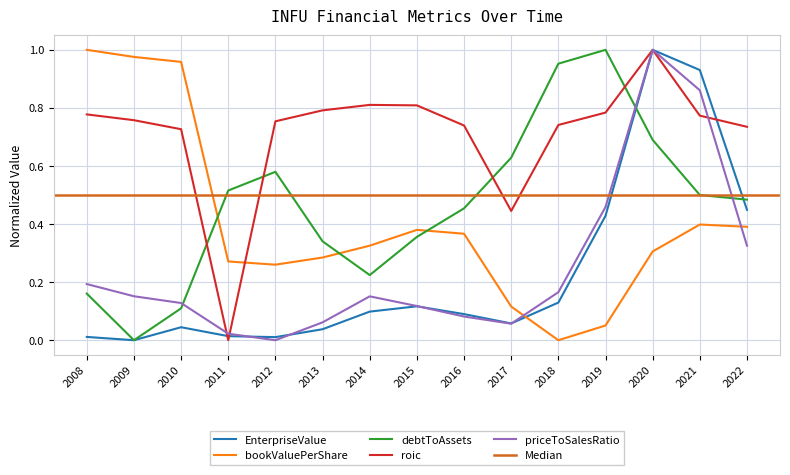

True or false: debtToAssets has more than 2 points higher than both neighbors.

False